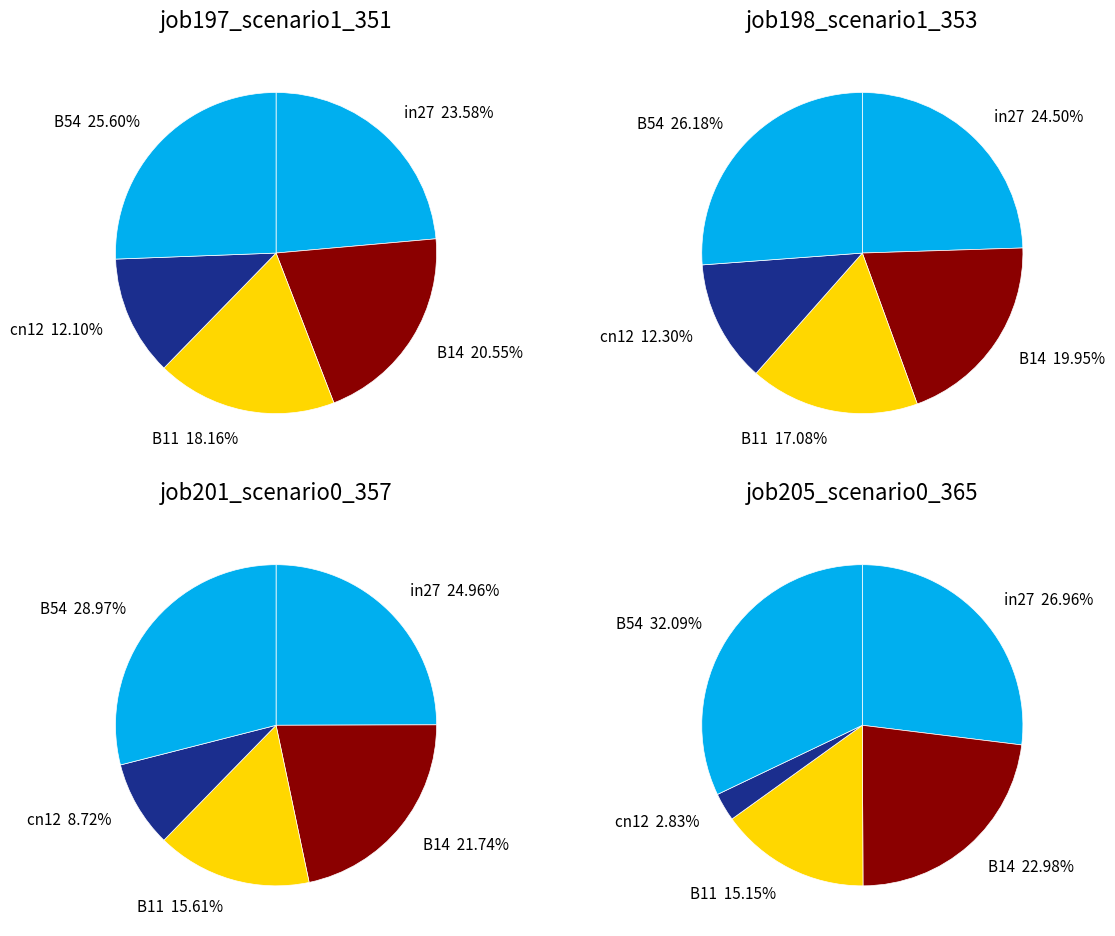

To the nearest percent, what portion does B14 represent?

20%